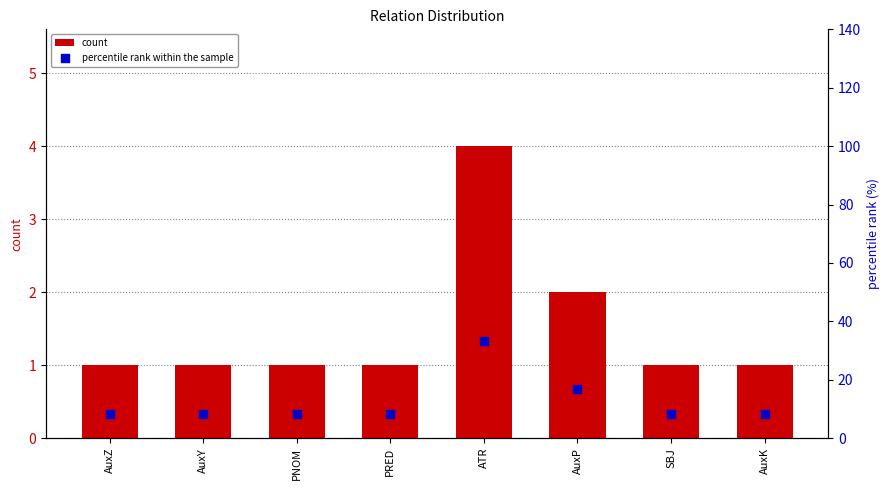

What is the total value across all series at AuxY?

9.3